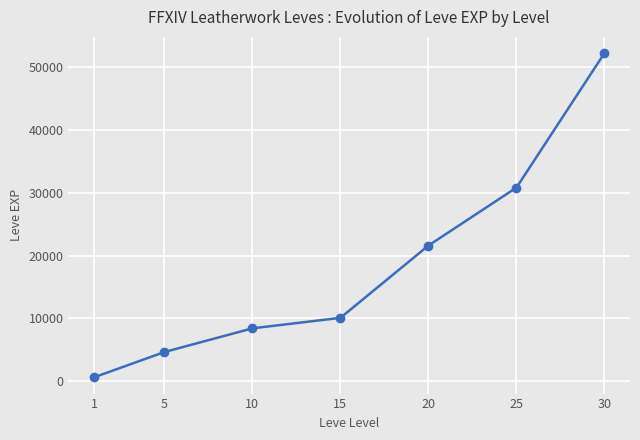

Reading right to left, list all the values displayed in this chart.

30=52220	25=30820	20=21600	15=10100	10=8430	5=4660	1=630